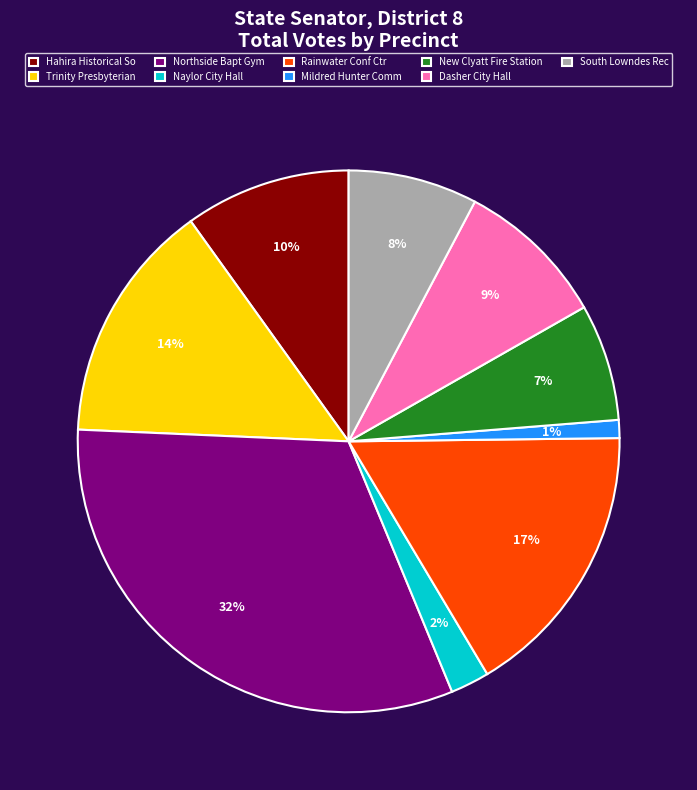

Rank the categories by value from highest to lowest.

Northside Bapt Gym, Rainwater Conf Ctr, Trinity Presbyterian, Hahira Historical So, Dasher City Hall, South Lowndes Rec, New Clyatt Fire Station, Naylor City Hall, Mildred Hunter Comm